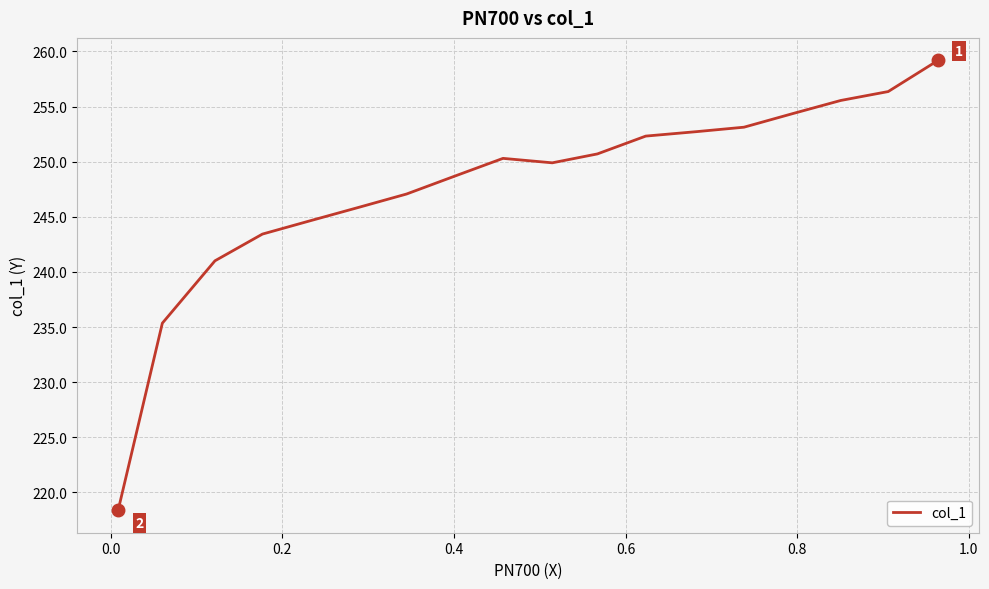

How many categories are shown in the chart?

18